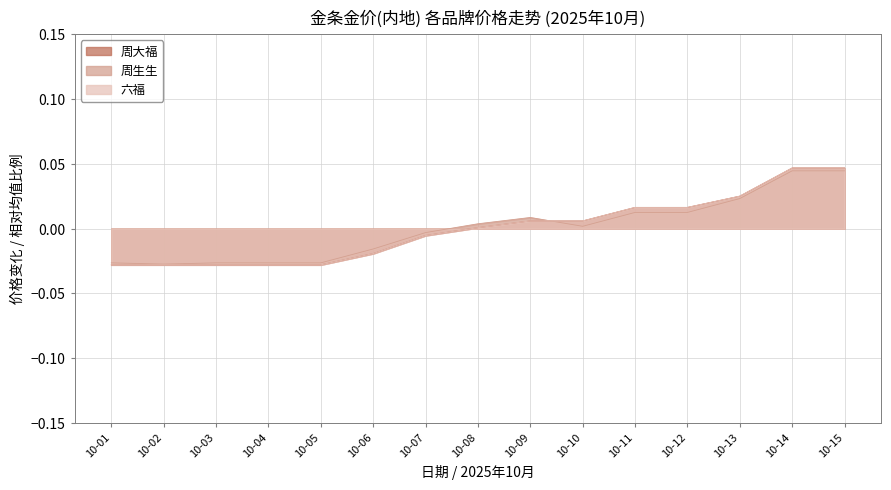

True or false: 周生生 and 六福 cross at least once.

True